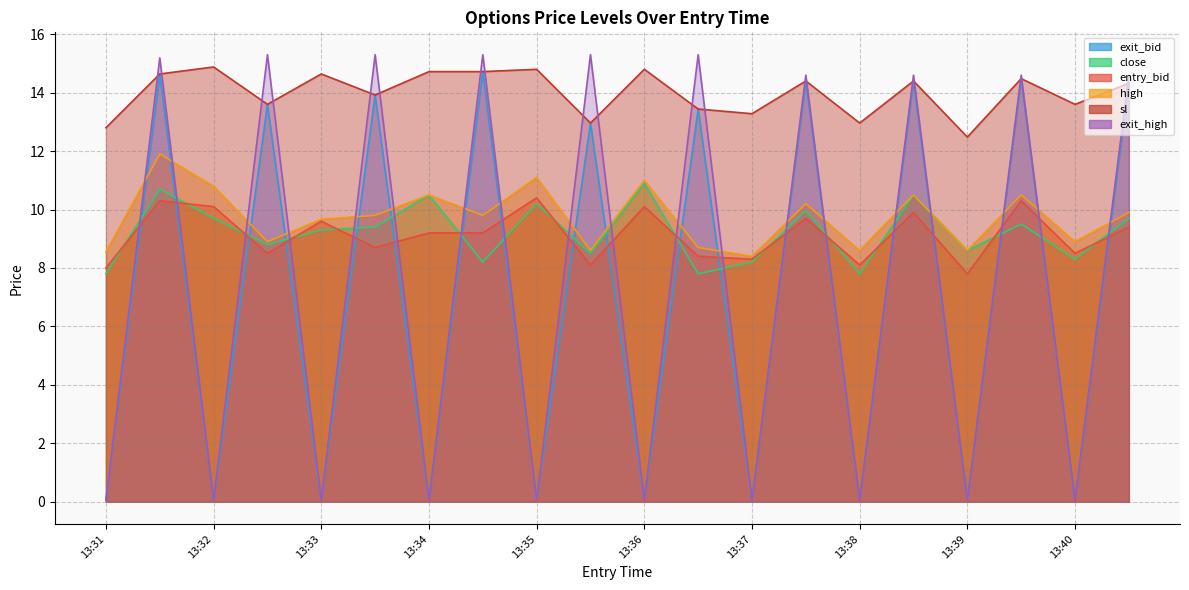

Which series has the largest total across all categories?

sl